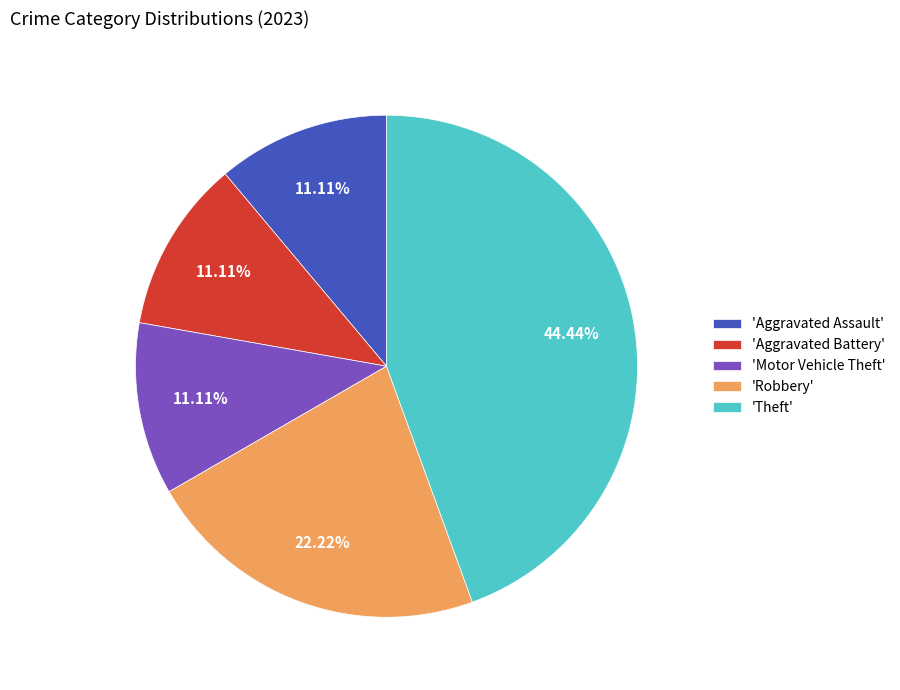

Does any single category account for the majority?

No